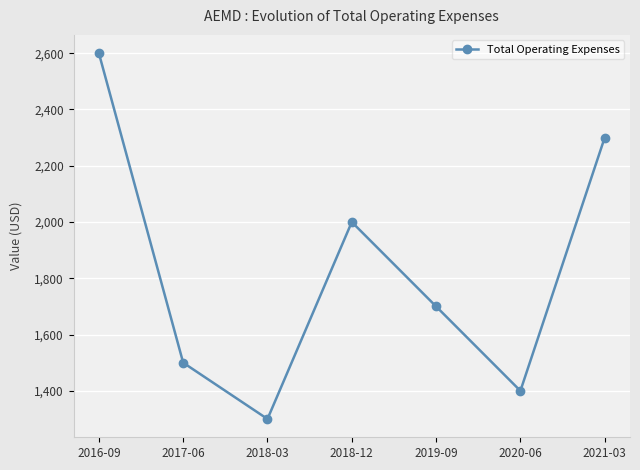

Reading right to left, transcribe all the data shown in this chart.

2300	1400	1700	2000	1300	1500	2600